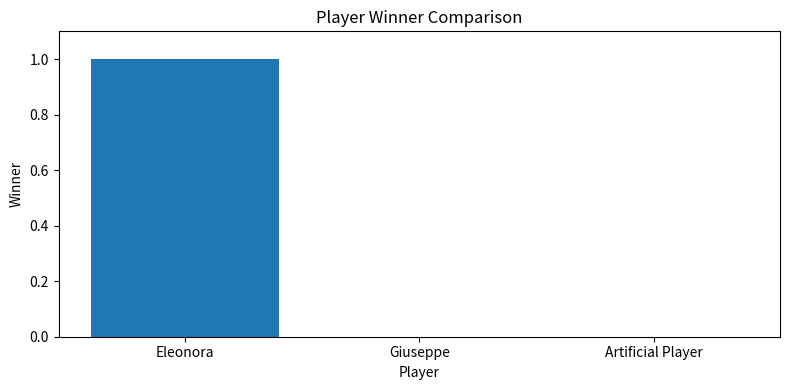

Which has a higher value, Artificial Player or Eleonora?

Eleonora